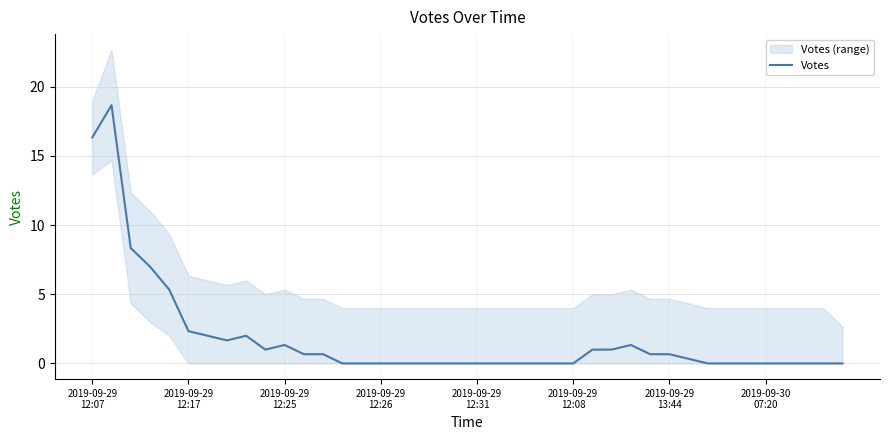

Count the number of categories in the chart.

40